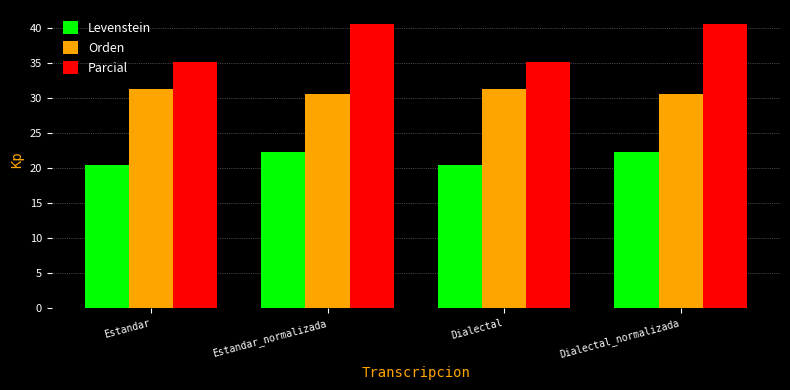

How many data points in Levenstein are less than 22?

2